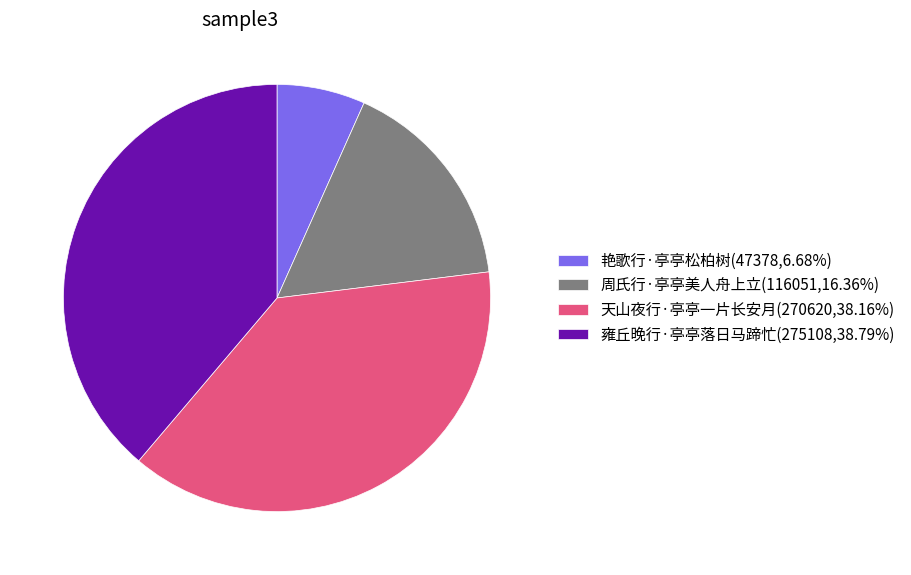

Approximately how many times larger is the value at 天山夜行·亭亭一片长安月 compared to 艳歌行·亭亭松柏树?

5.7